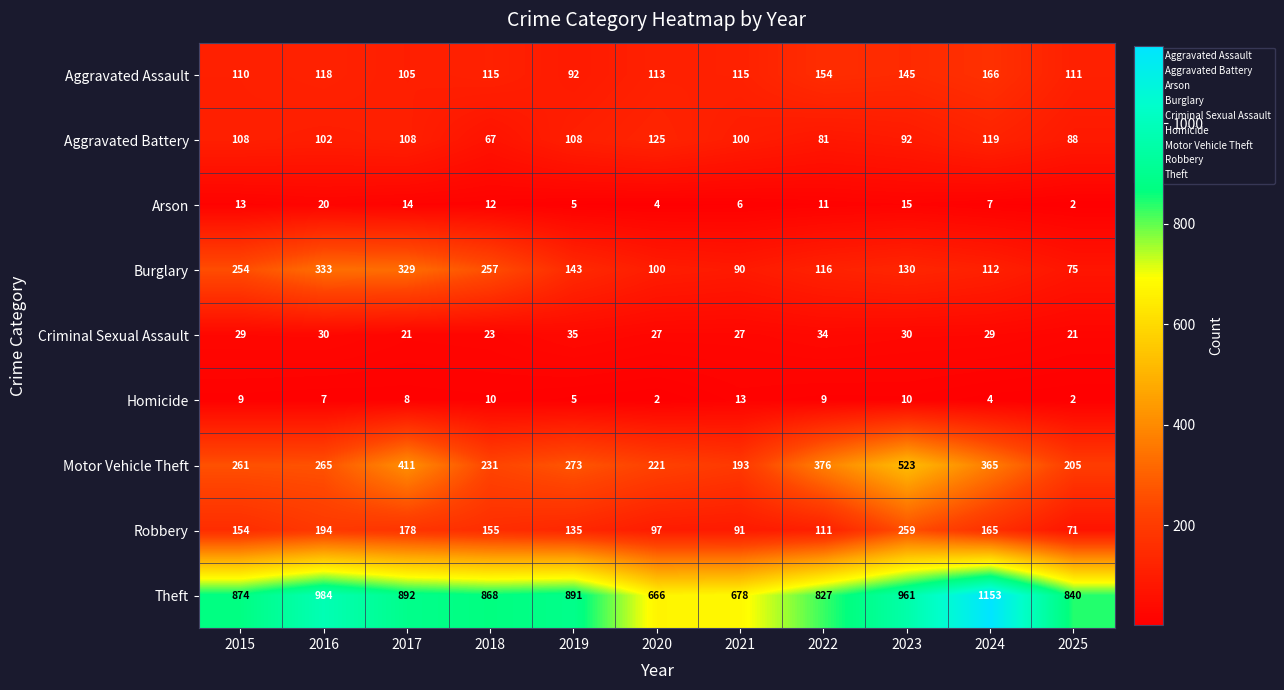

What is the approximate value of Robbery at 2016, to the nearest 10?

190